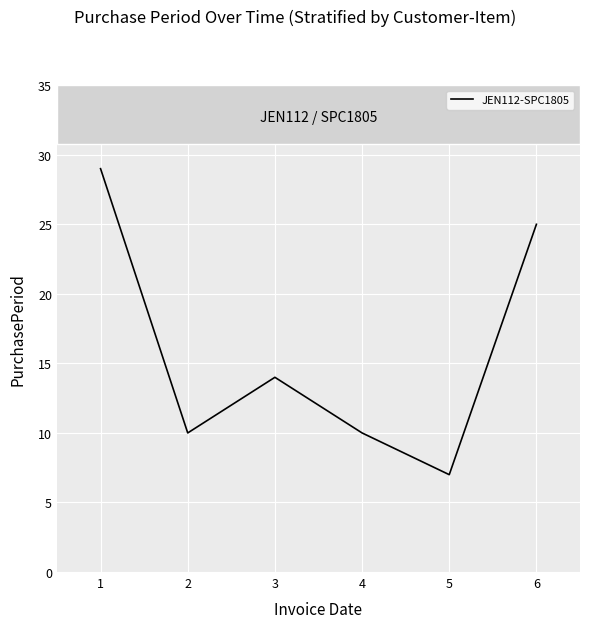

Reading left to right, what are all the values shown in this chart?

29	10	14	10	7	25